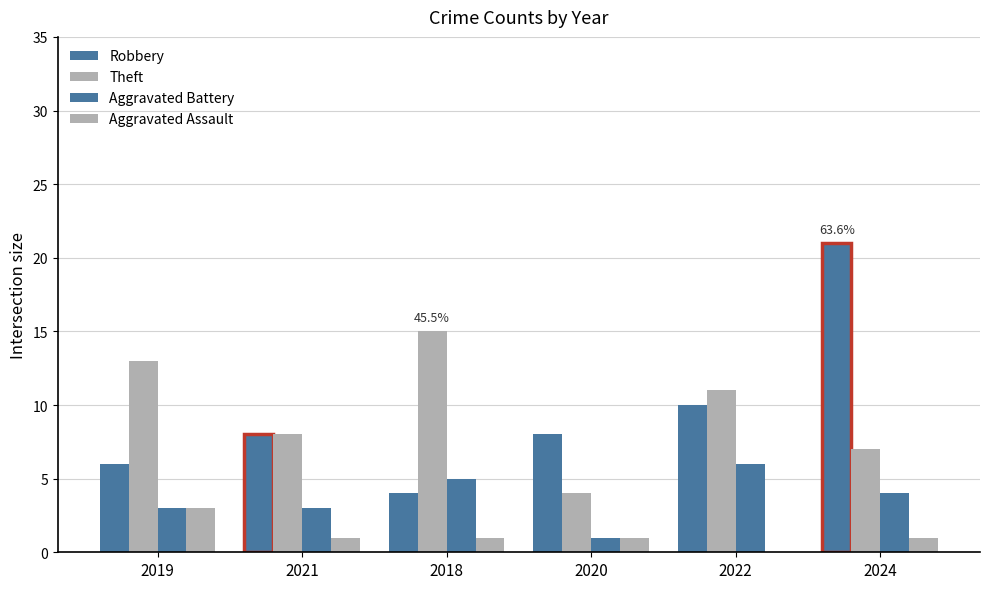

True or false: Aggravated Battery has a value of 10 at 2022.

False